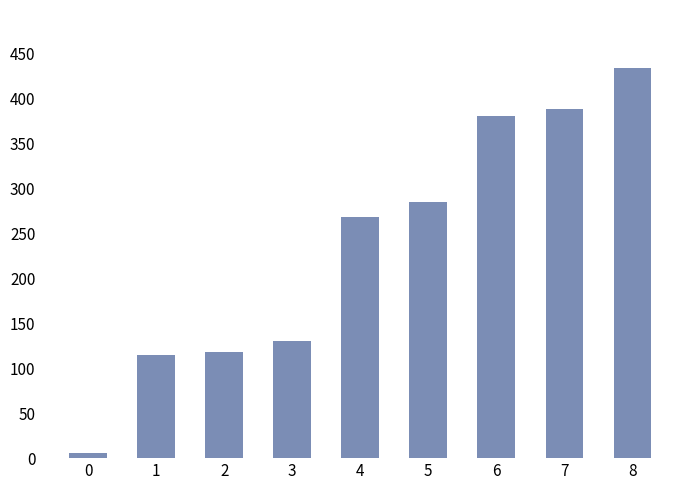

At which label does the data first exceed 268?

4